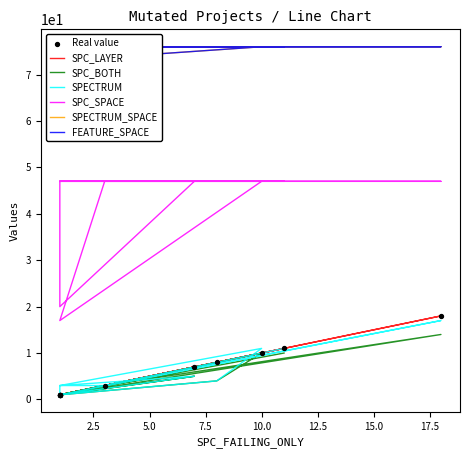

Which series reaches the minimum Y coordinate?

SPC_LAYER